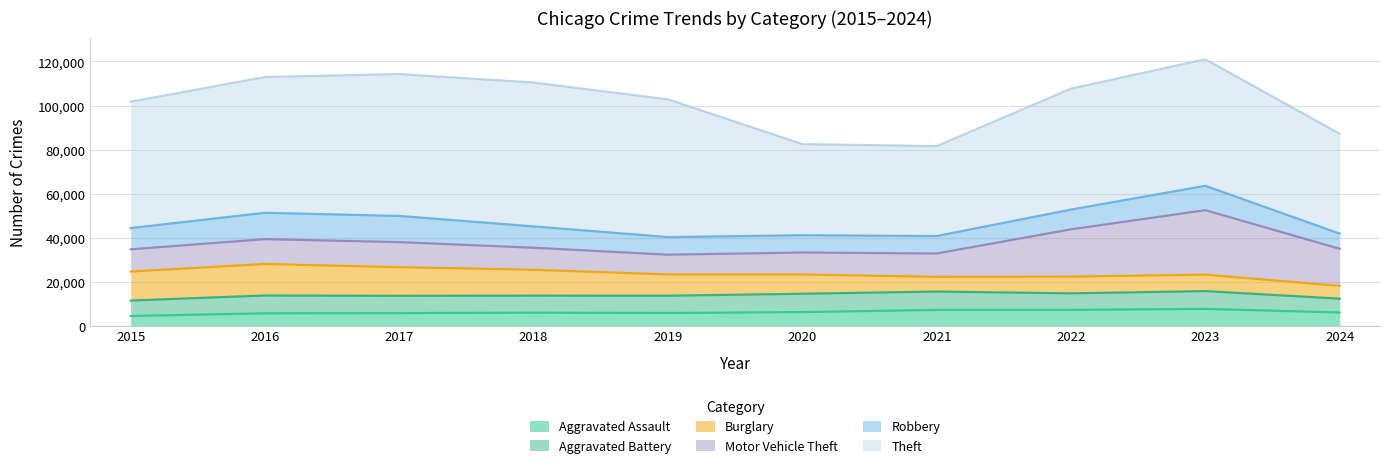

Reading left to right, what are all the values shown in this chart?

Aggravated Assault: 4480	5713	5793	6002	5841	6265	7242	7280	7710	6086
Aggravated Battery: 7019	8086	7845	7735	7858	8321	8347	7491	8077	6273
Burglary: 13184	14289	13001	11747	9638	8758	6662	7593	7484	5812
Motor Vehicle Theft: 10068	11285	11380	9985	8977	9959	10604	21463	29250	16811
Robbery: 9638	11960	11880	9681	7995	7855	7920	8963	11052	6900
Theft: 57351	61623	64386	65290	62495	41340	40814	54884	57444	45274